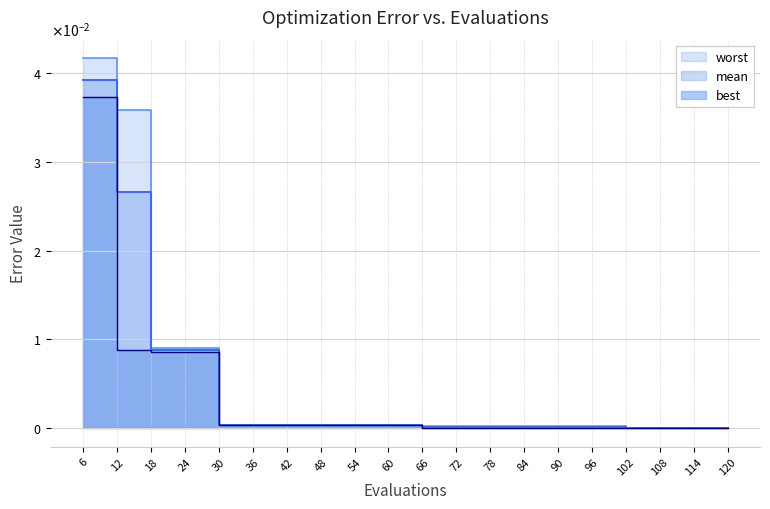

What are all the series names shown in the legend?

mean, best, worst